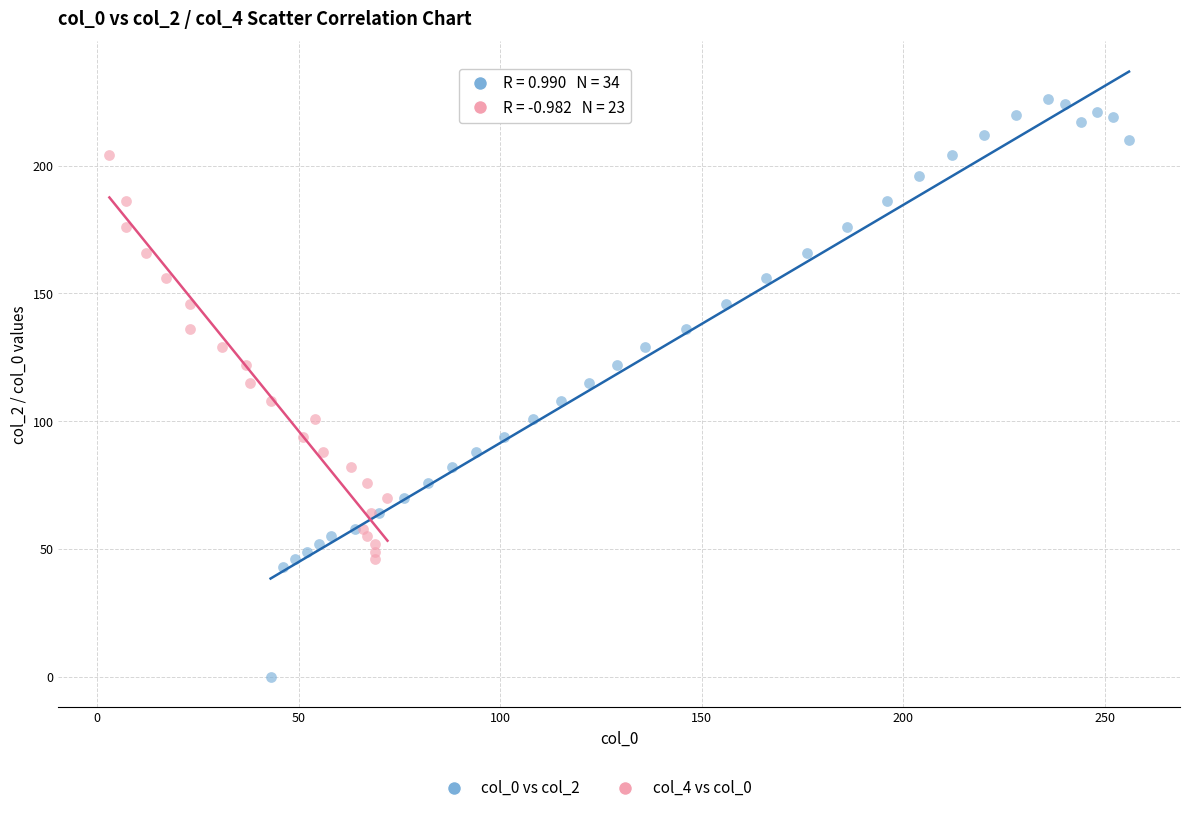

Which series contains the highest Y value?

col_0 vs col_2